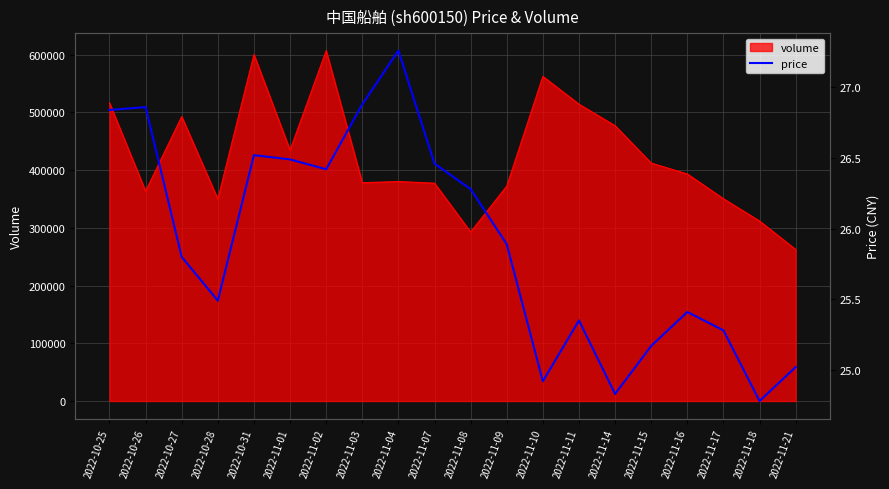

What is the maximum value for volume?

606851